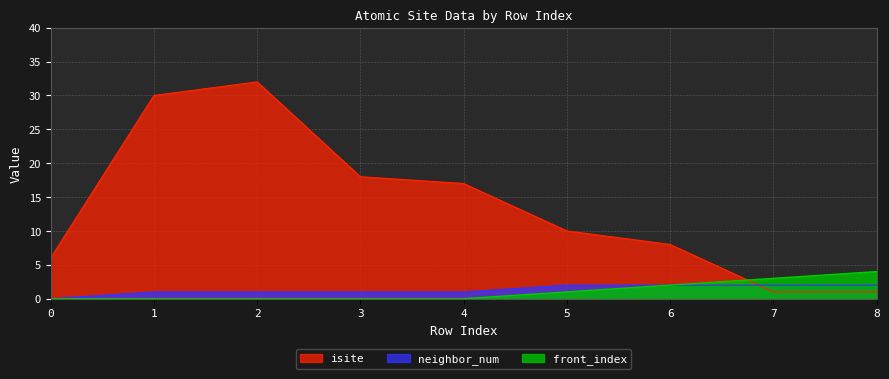

How many neighbor_num values are between 1 and 2?

8